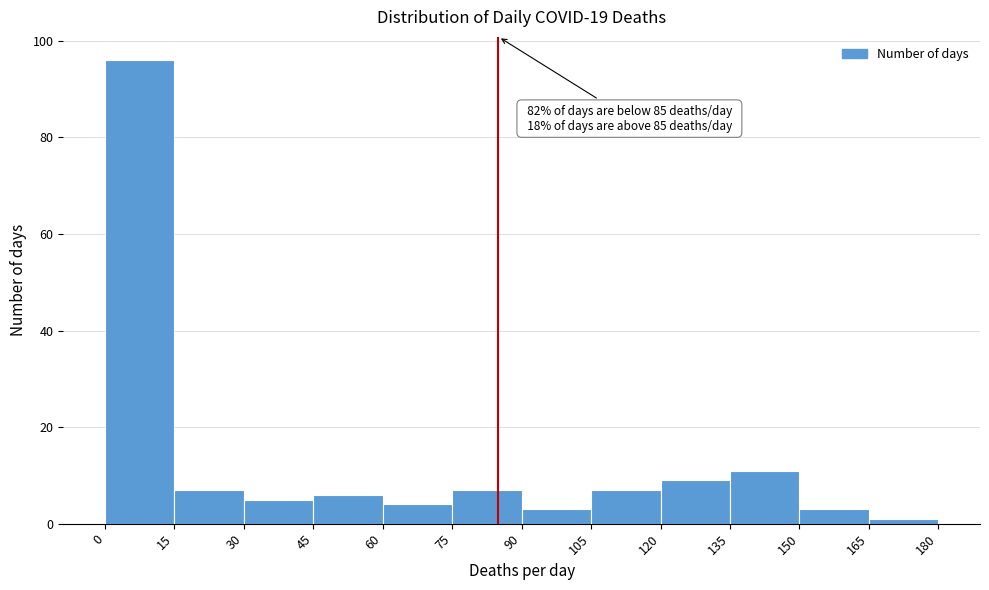

Over which range of the x-axis is the bar tallest?

0 to 15